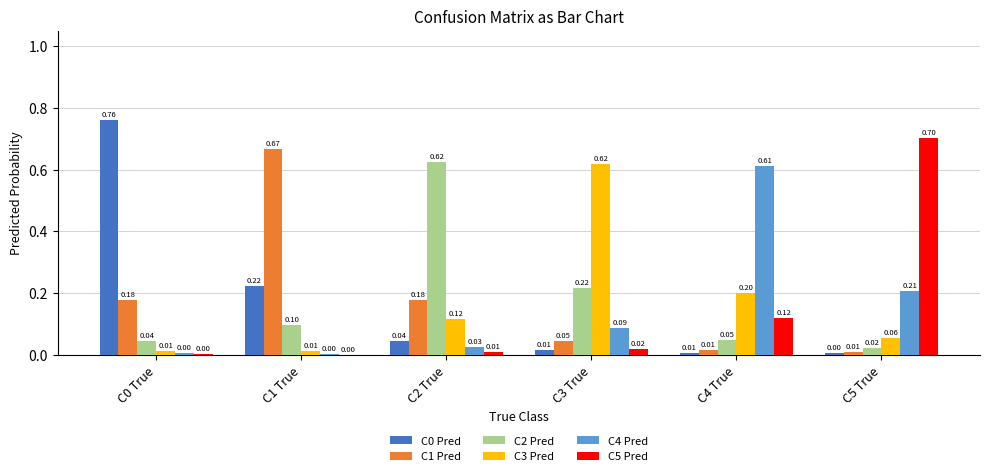

How many categories are shown in the chart?

6